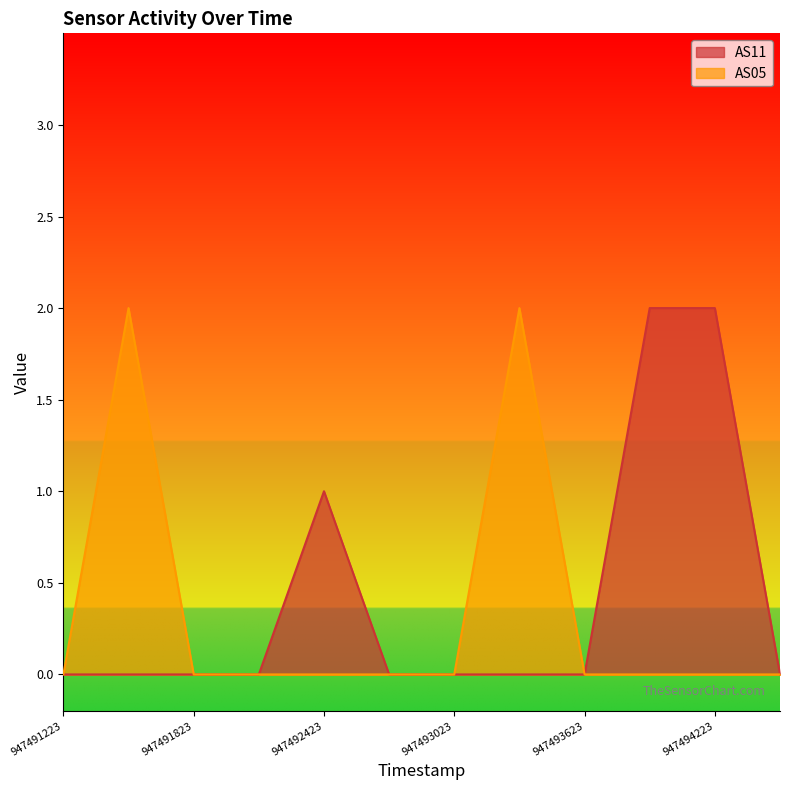

What are all the series names shown in the legend?

AS11, AS05